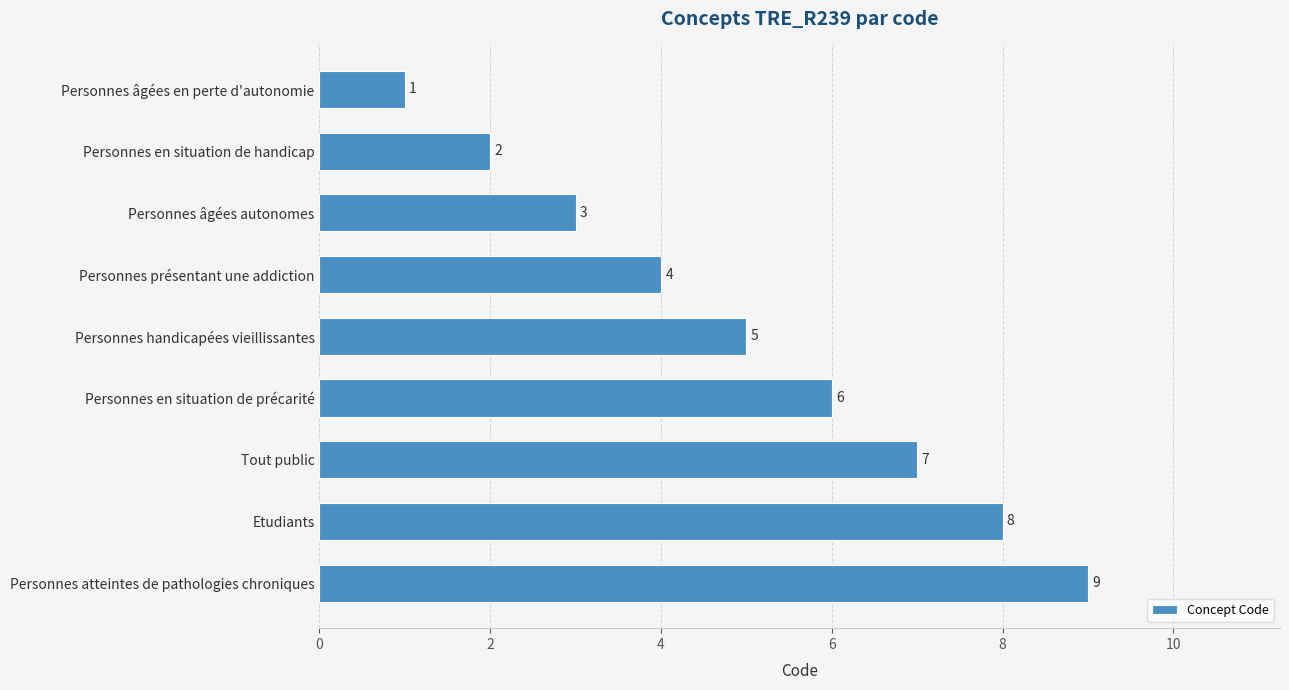

What position from the top is Tout public?

7